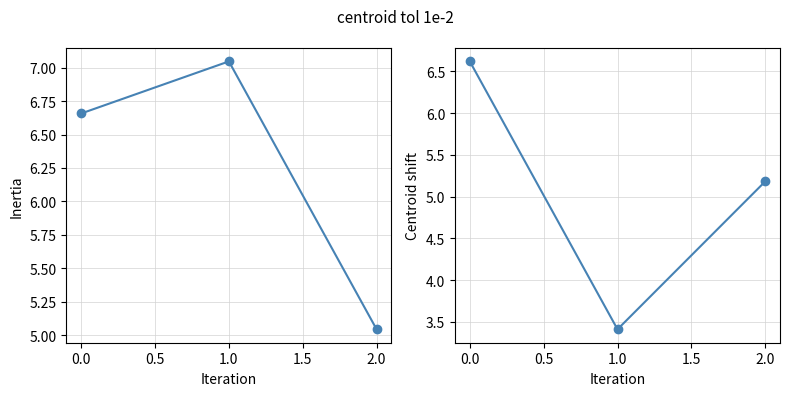

Does the chart display data point markers on the line(s)?

Yes